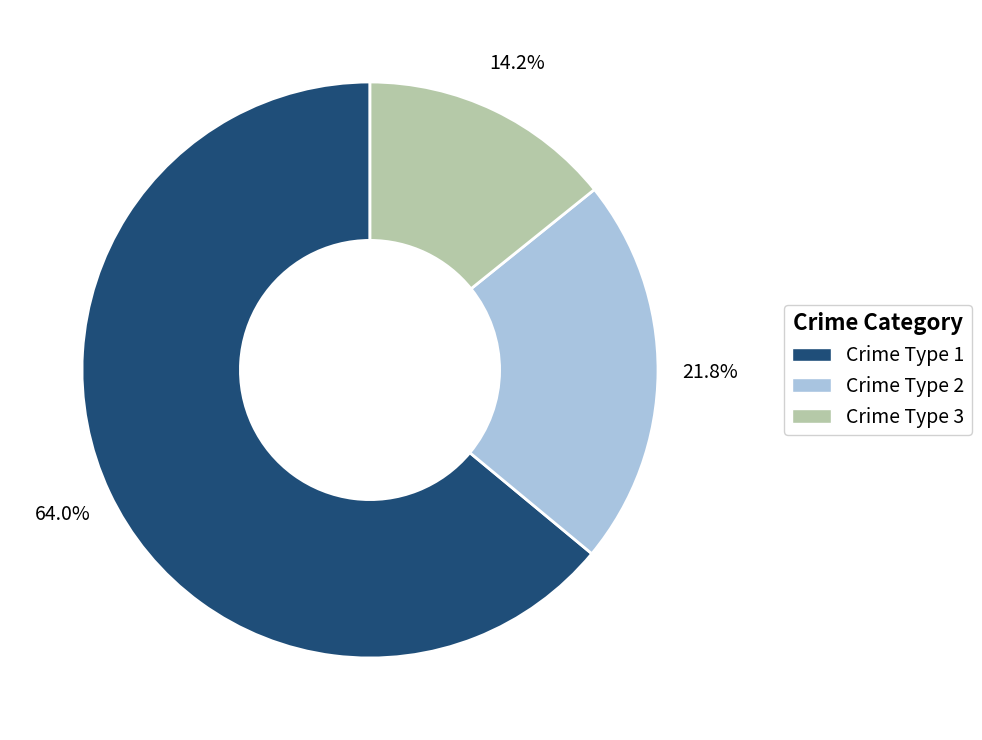

Is there a majority slice in this chart?

Yes